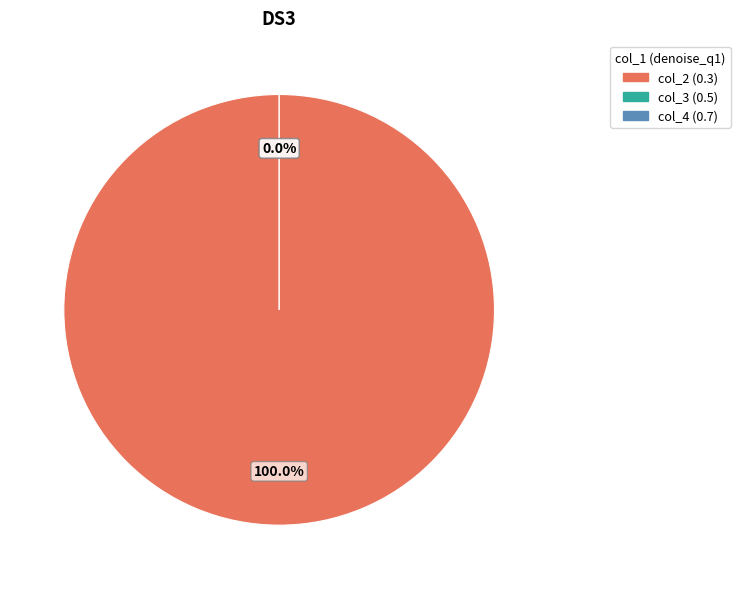

Rank the categories by ldt value from lowest to highest.

0.7, 0.5, 0.3